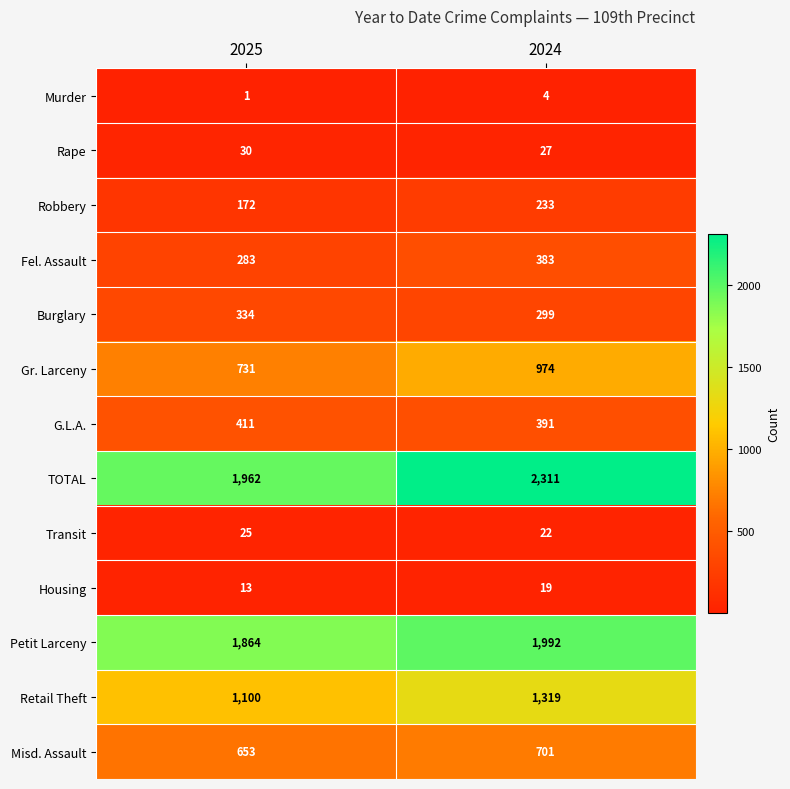

The value of Retail Theft at 2024 is 2097. True or false?

False